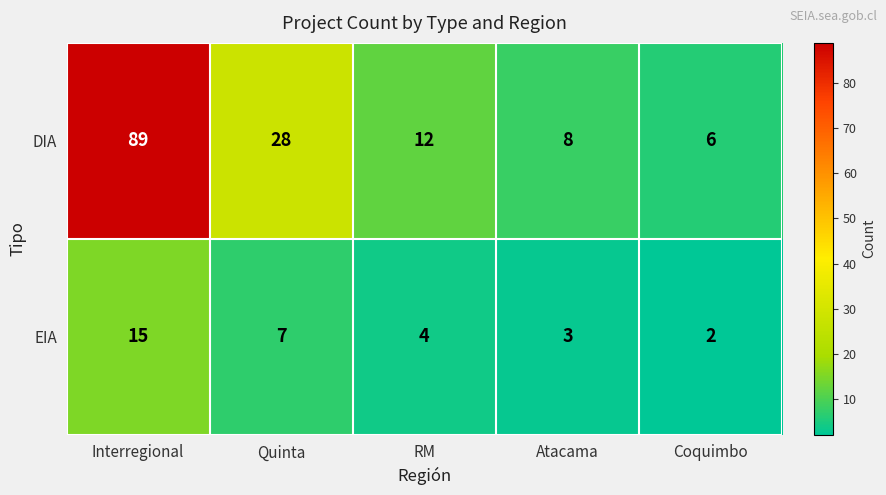

Reading left to right, what are all the values shown in this chart?

DIA: 89	28	12	8	6
EIA: 15	7	4	3	2